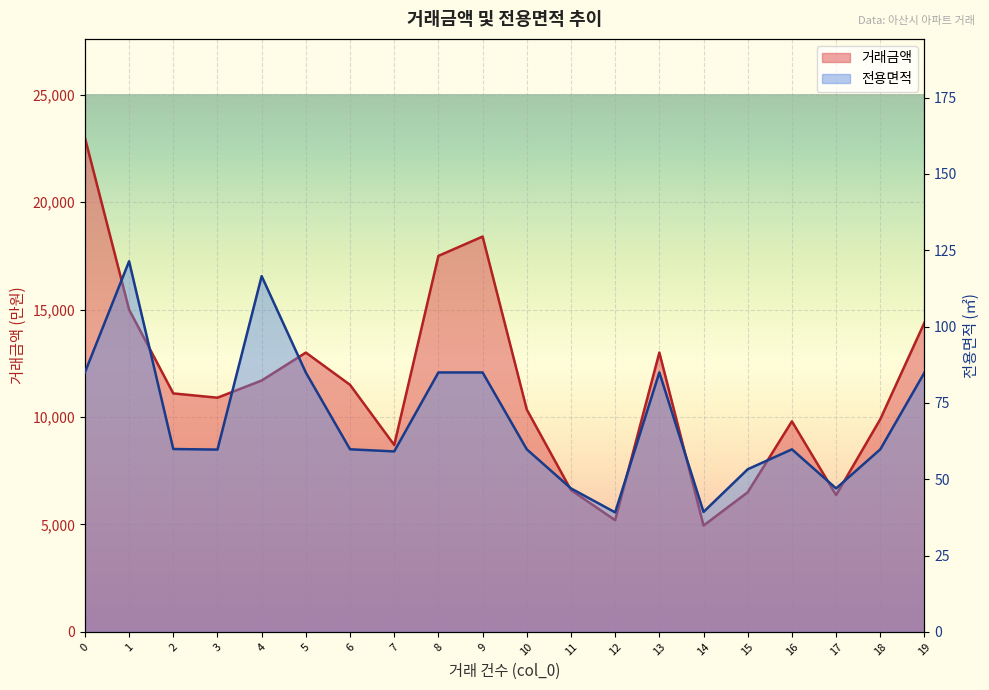

True or false: 전용면적 and 거래금액 cross at least once.

False